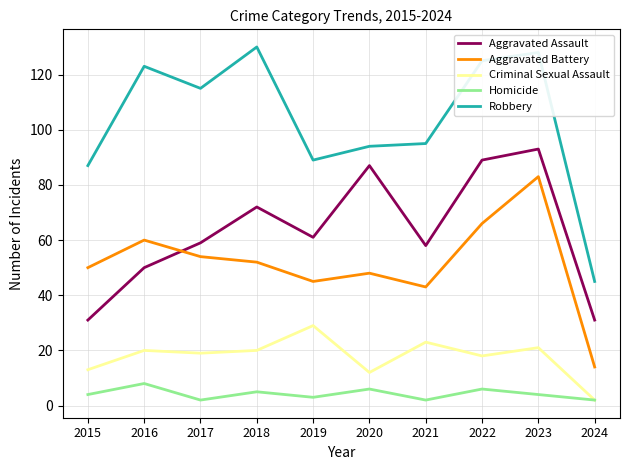

How many lines are shown in the chart?

5